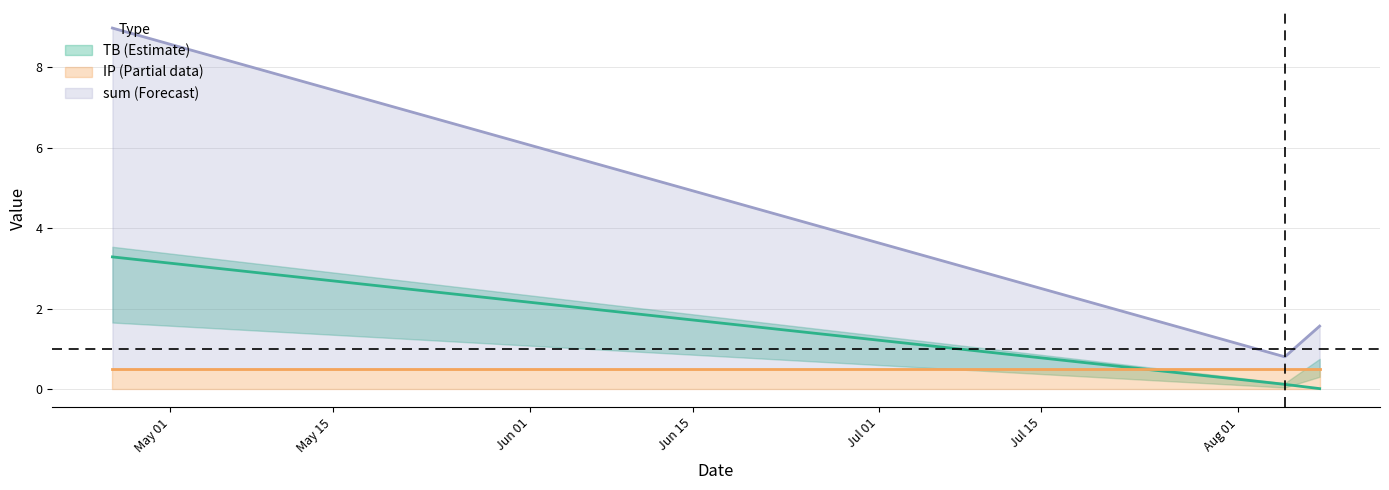

At which category is the sum across all series the highest?

2022-04-26